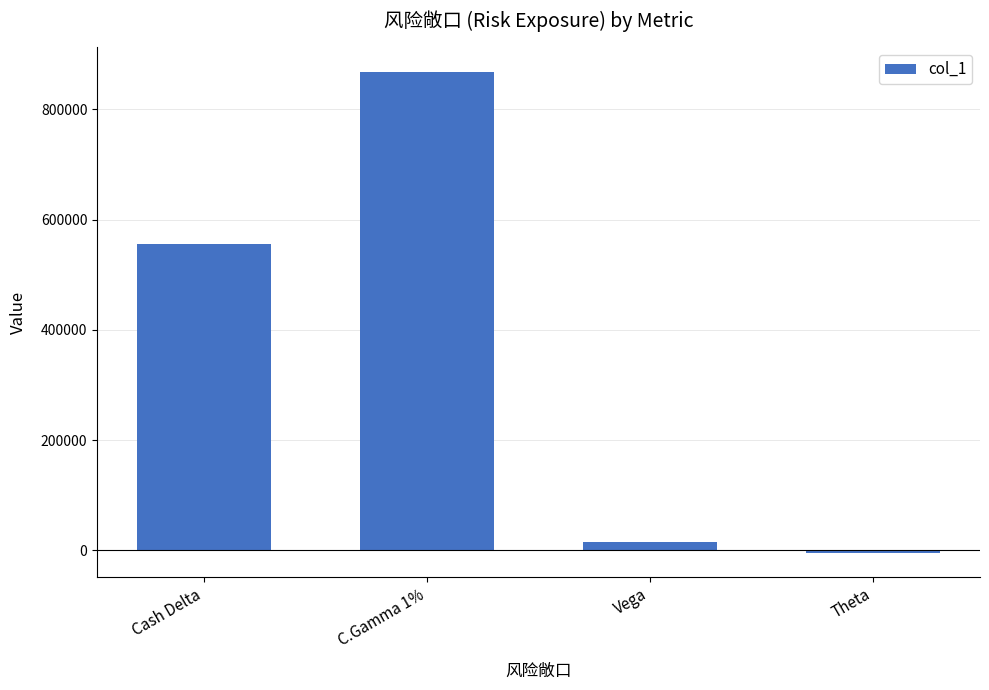

What is the label of the 3rd bar from the right?

C.Gamma 1%